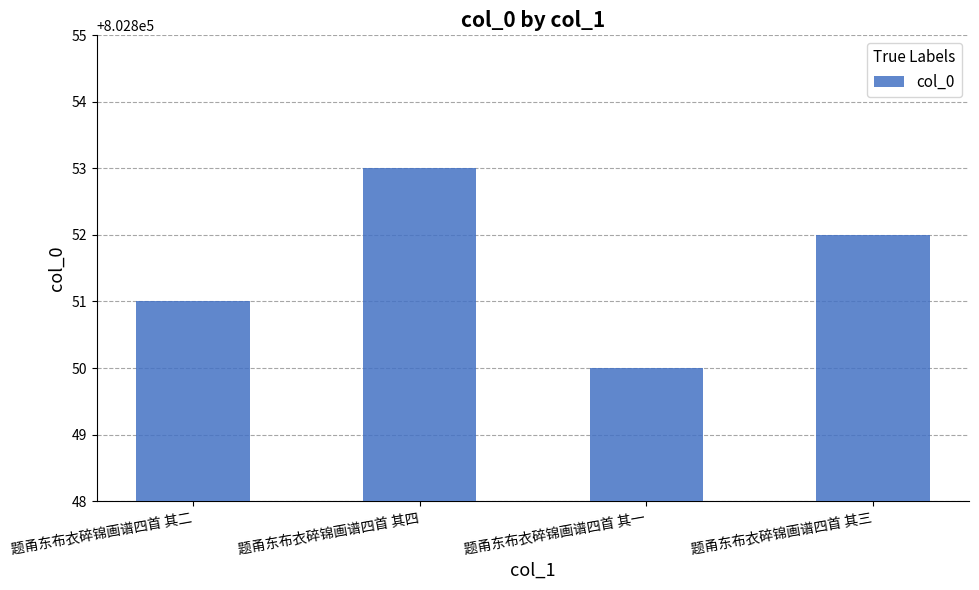

What is the approximate value at 题甬东布衣碎锦画谱四首 其三?

802852